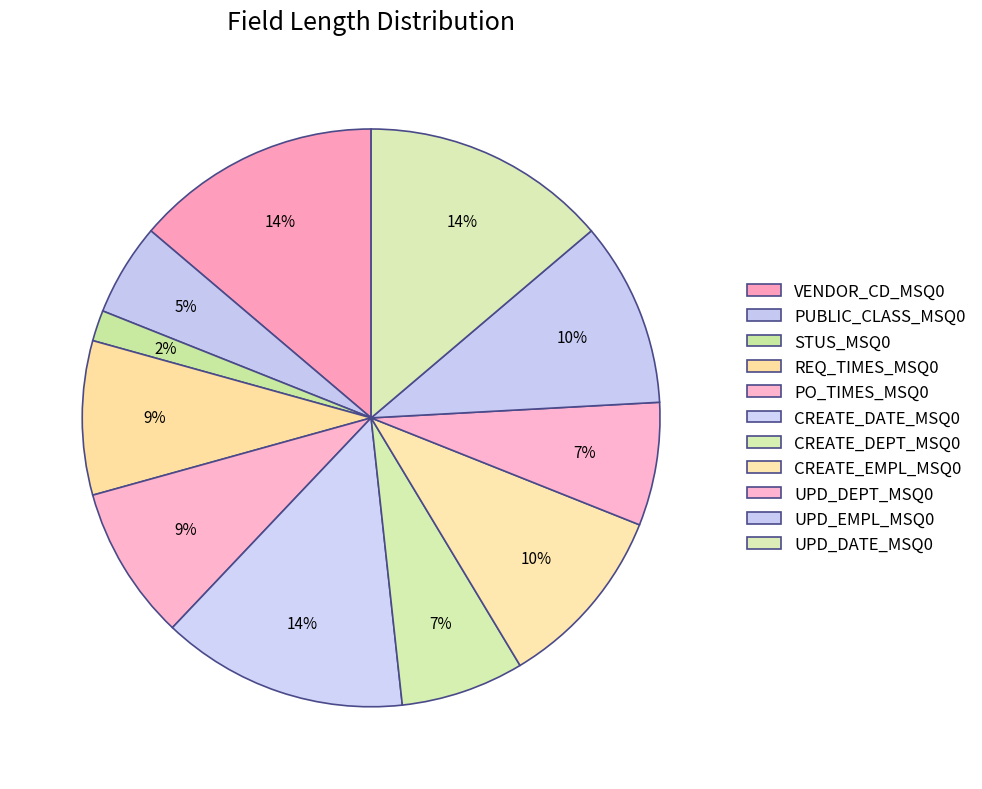

How much of the chart is everything except STUS_MSQ0?

98.3%